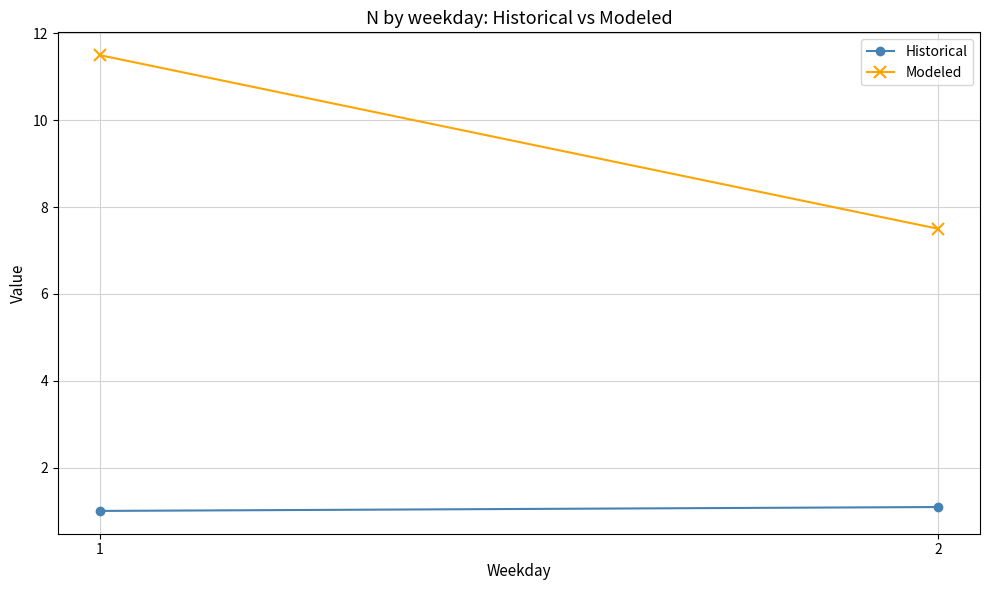

What is the highest value of the Historical series?

1.1